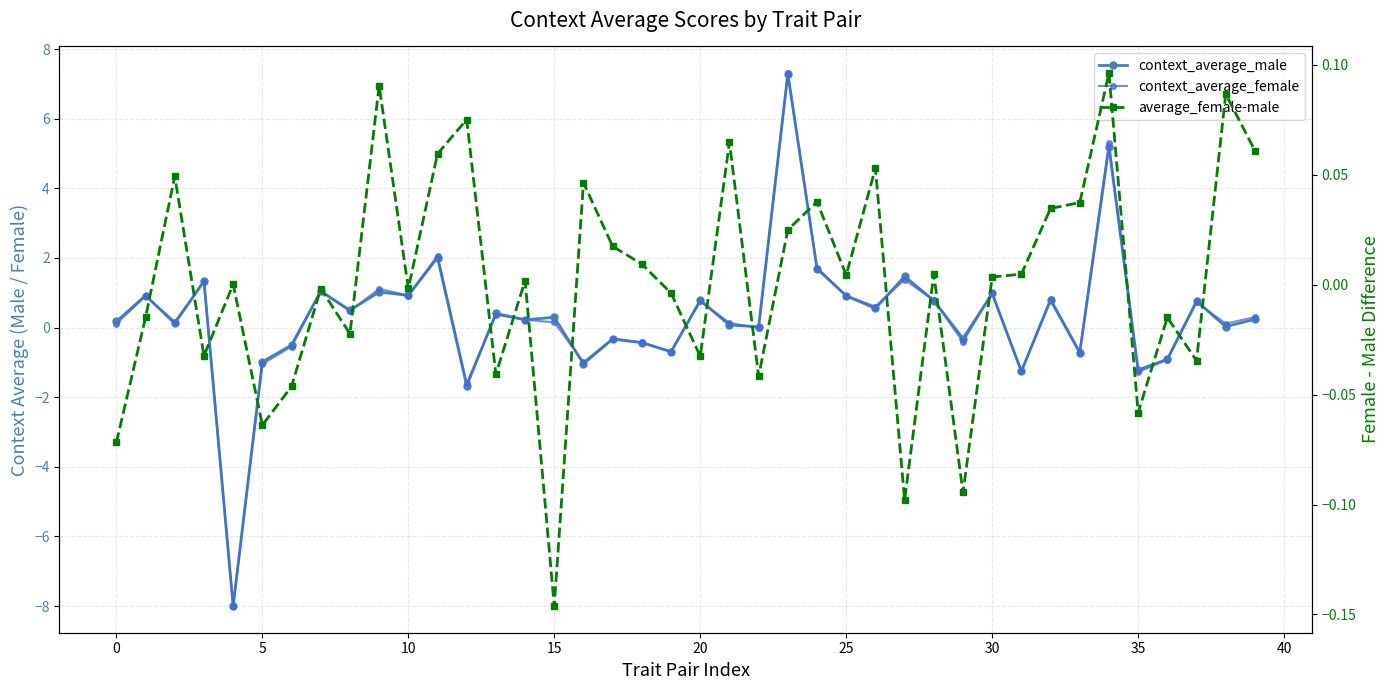

Which category has the highest value across all series?

23